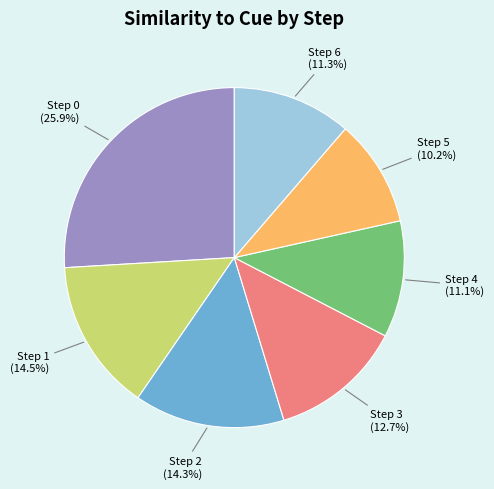

To the nearest percent, what percentage of the pie is Step 4?

11%